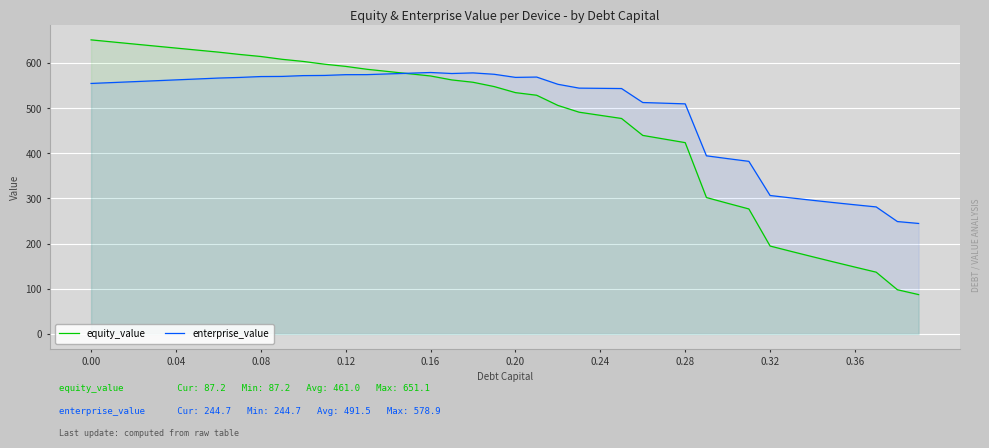

What is the value of the enterprise_value point at the 21st from the left?

568.1